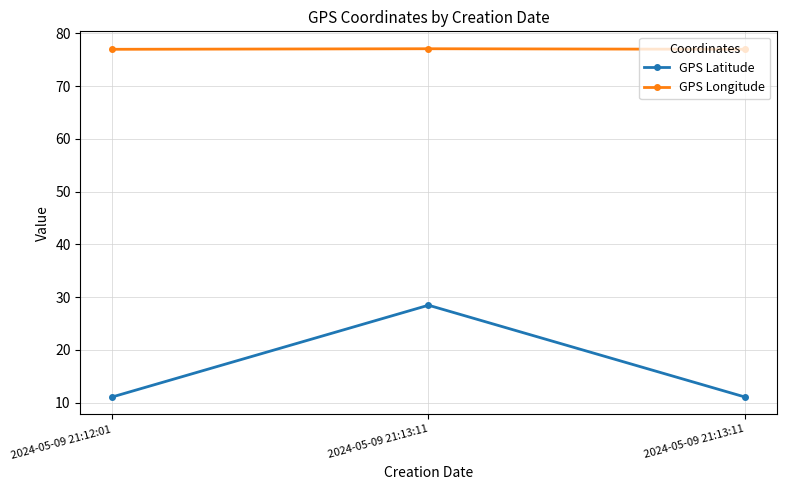

What is the sum of the GPS Latitude values at 2024-05-09 21:12:01 and 2024-05-09 21:13:11?

22.2